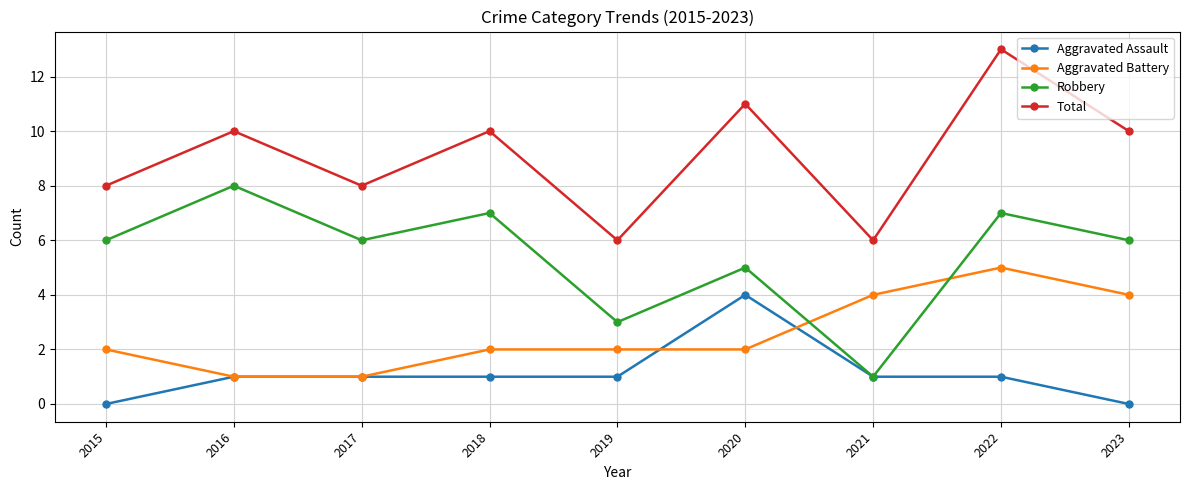

True or false: Aggravated Battery and Total intersect in this chart.

False